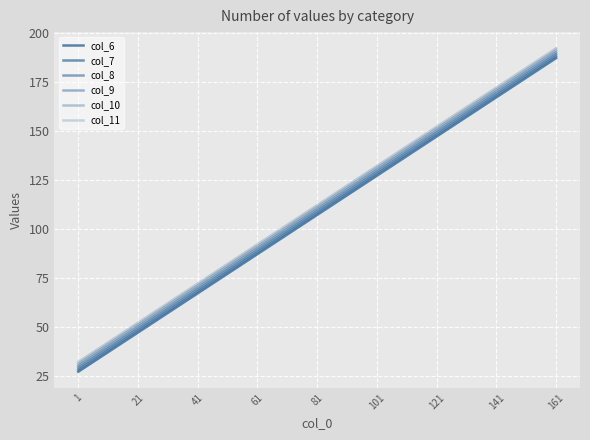

How many lines are shown in the chart?

6